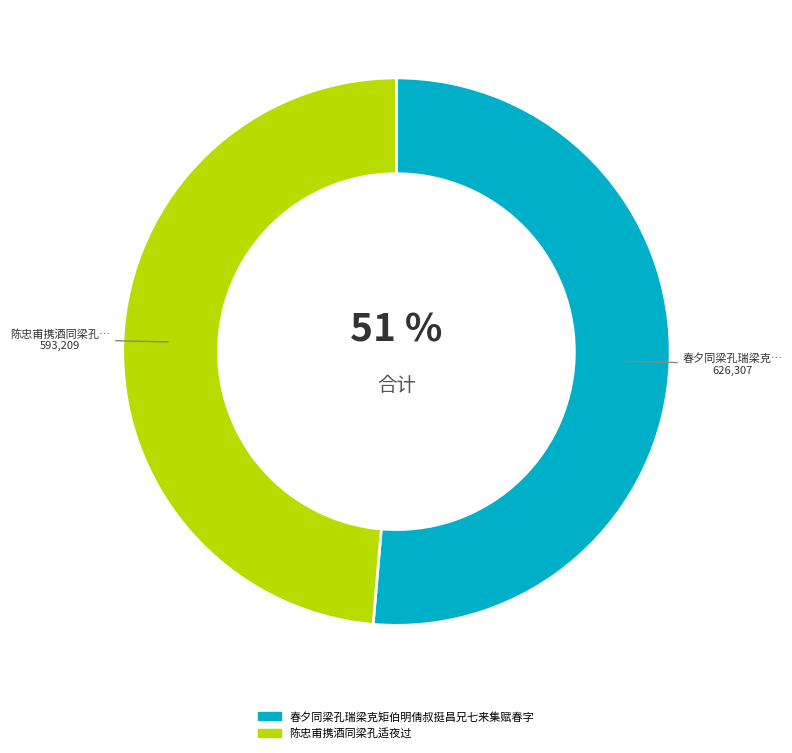

To the nearest percent, what is the average slice percentage?

50%